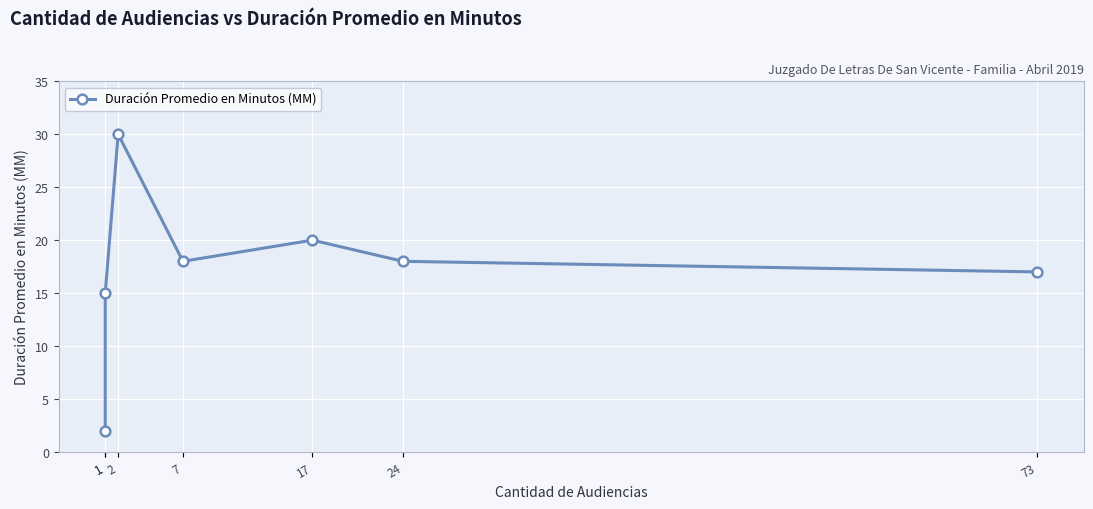

Approximately how many times larger is the value at 7 compared to 1?

1.2